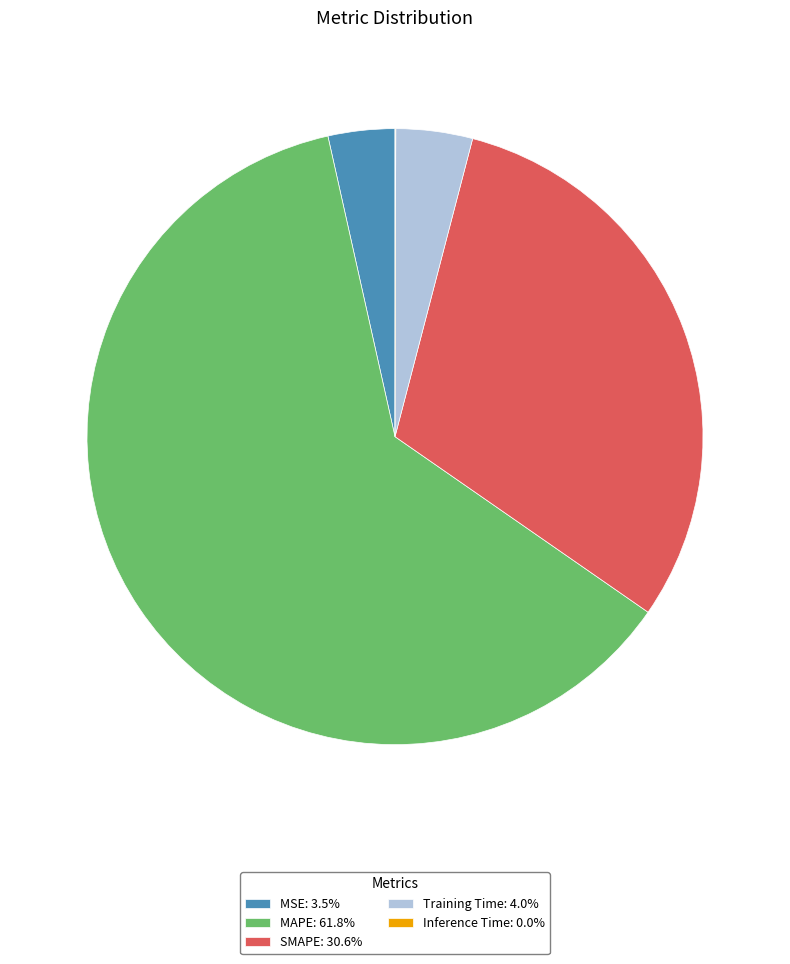

Combined, do MAPE: 61.8% and MSE: 3.5% account for over 50%?

Yes